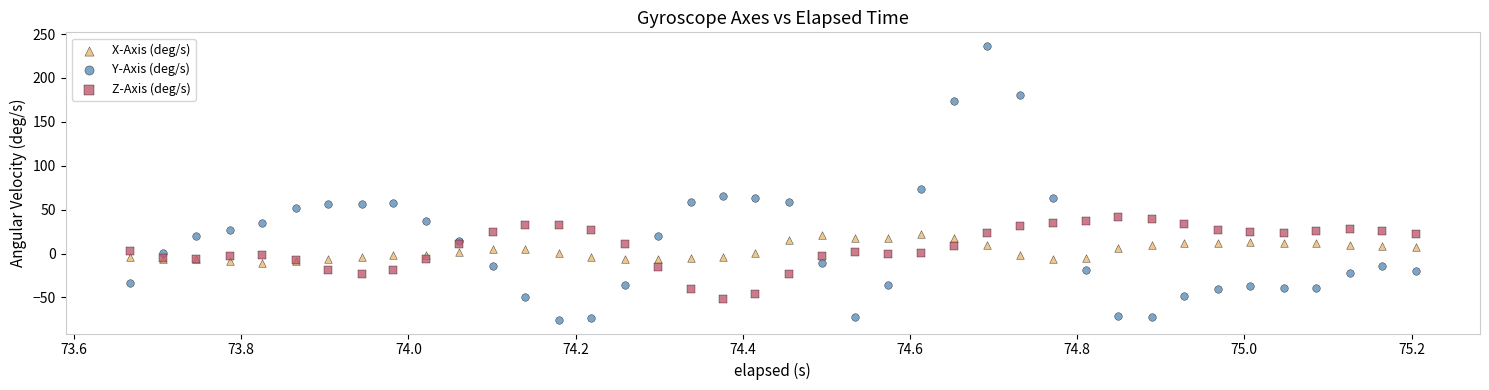

Which series reaches the maximum Y coordinate?

Y-Axis (deg/s)